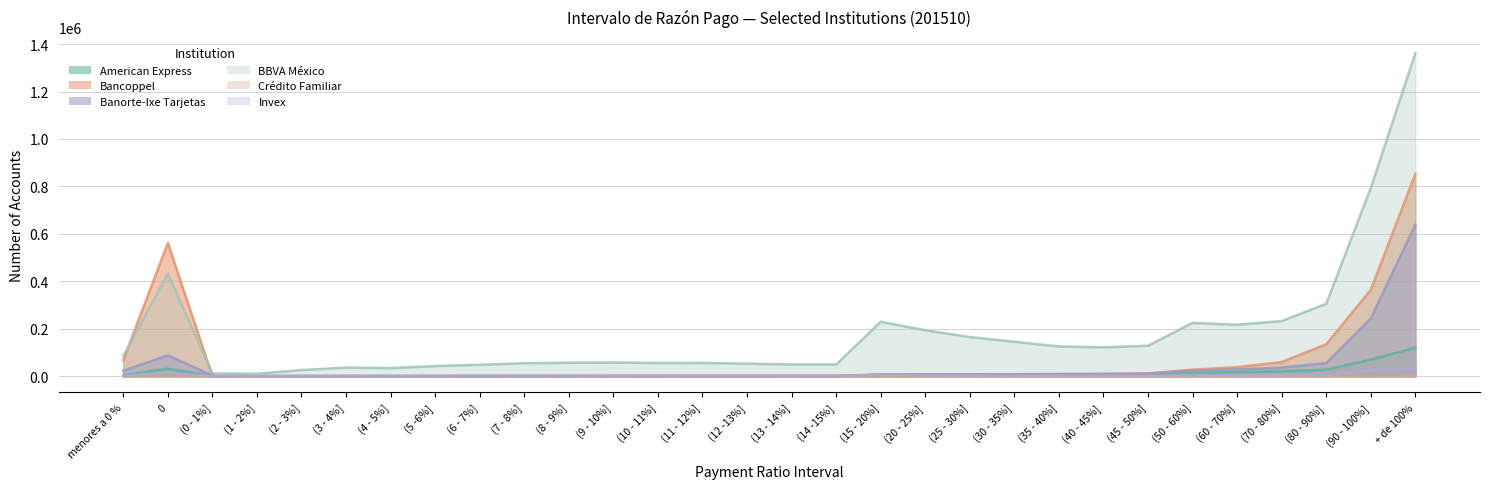

What is the average value of the Invex series?

4334